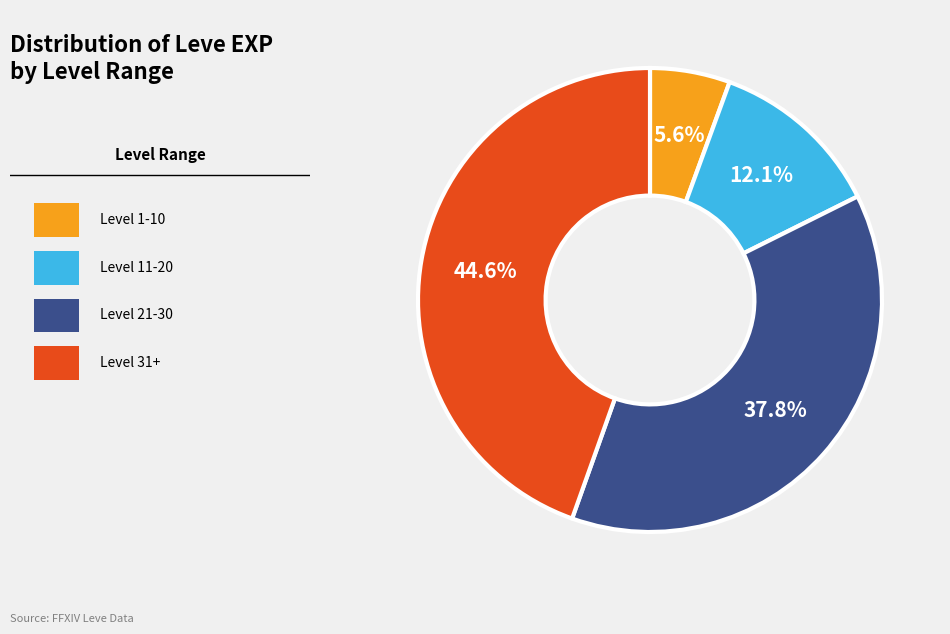

Is there a majority slice in this chart?

No